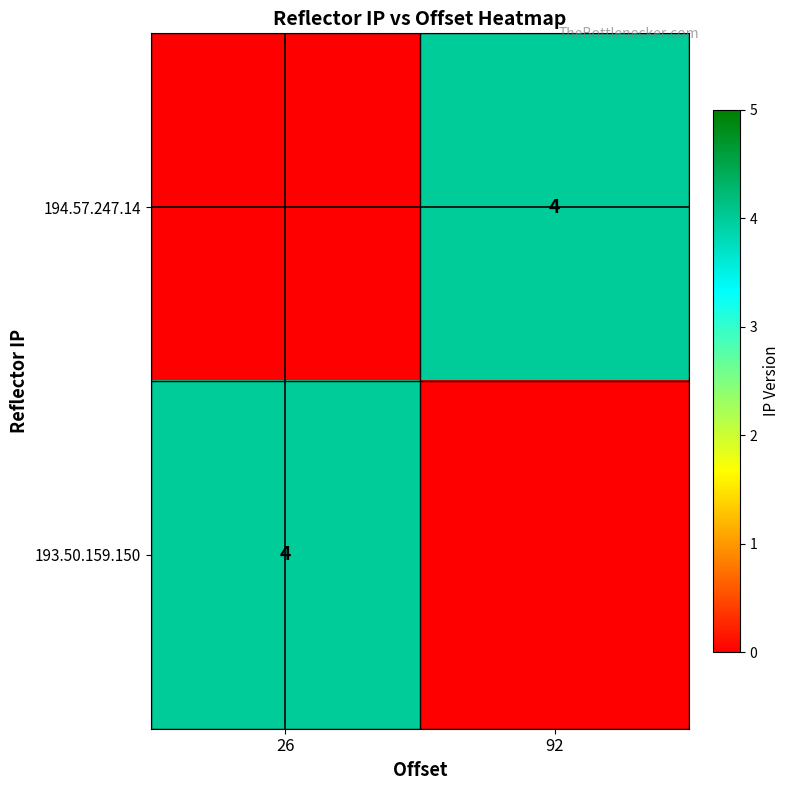

The 193.50.159.150 series shows 1 at 26. True or false?

False